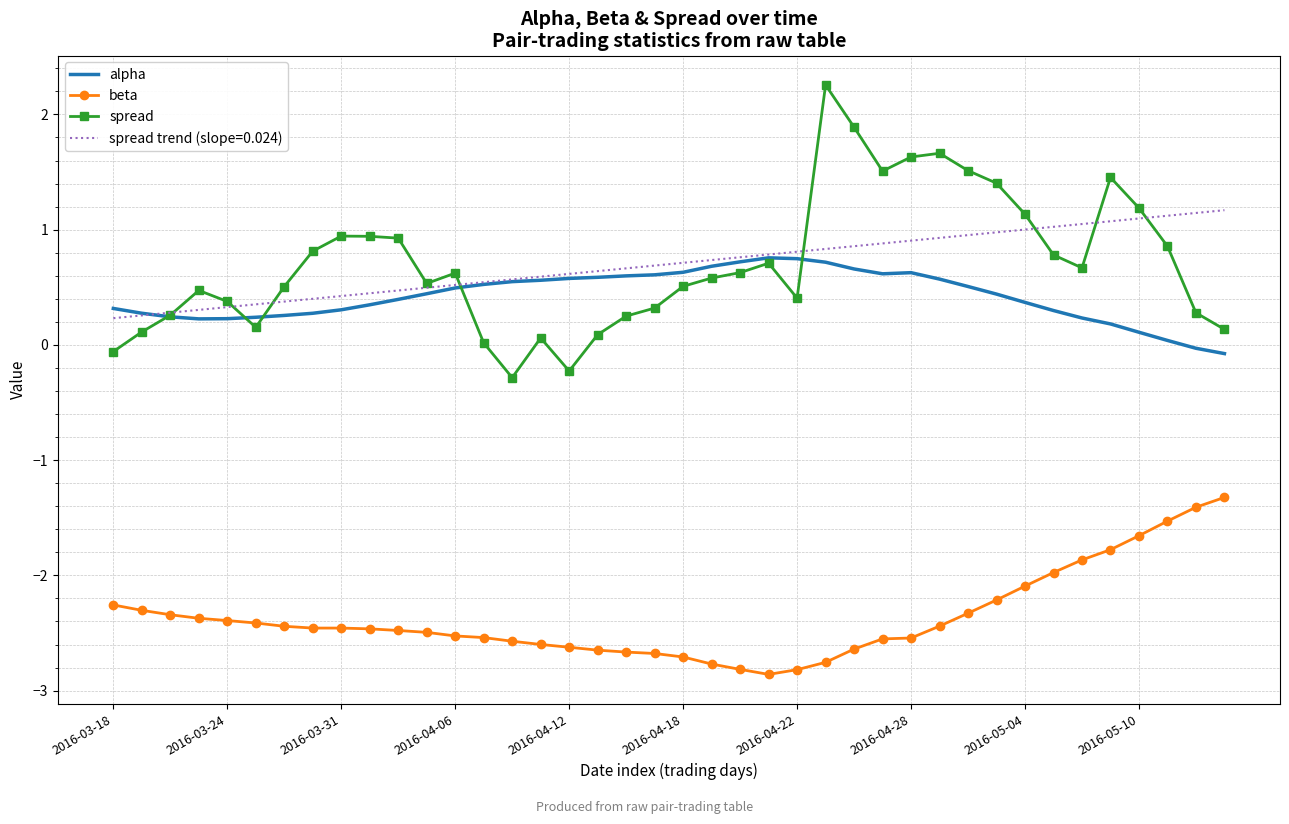

Which series has the widest spread of values?

spread